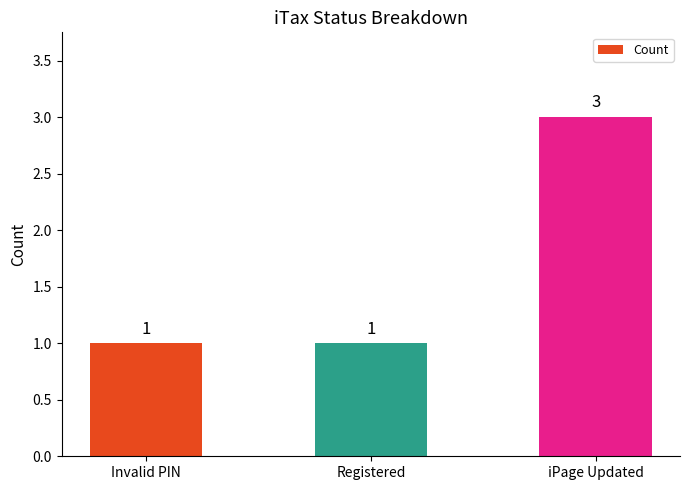

Approximately how many times larger is the value at Invalid PIN compared to iPage Updated?

0.3